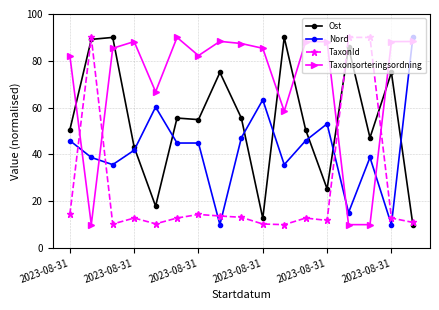

How many intersections are there between Taxonsorteringsordning and TaxonId?

4